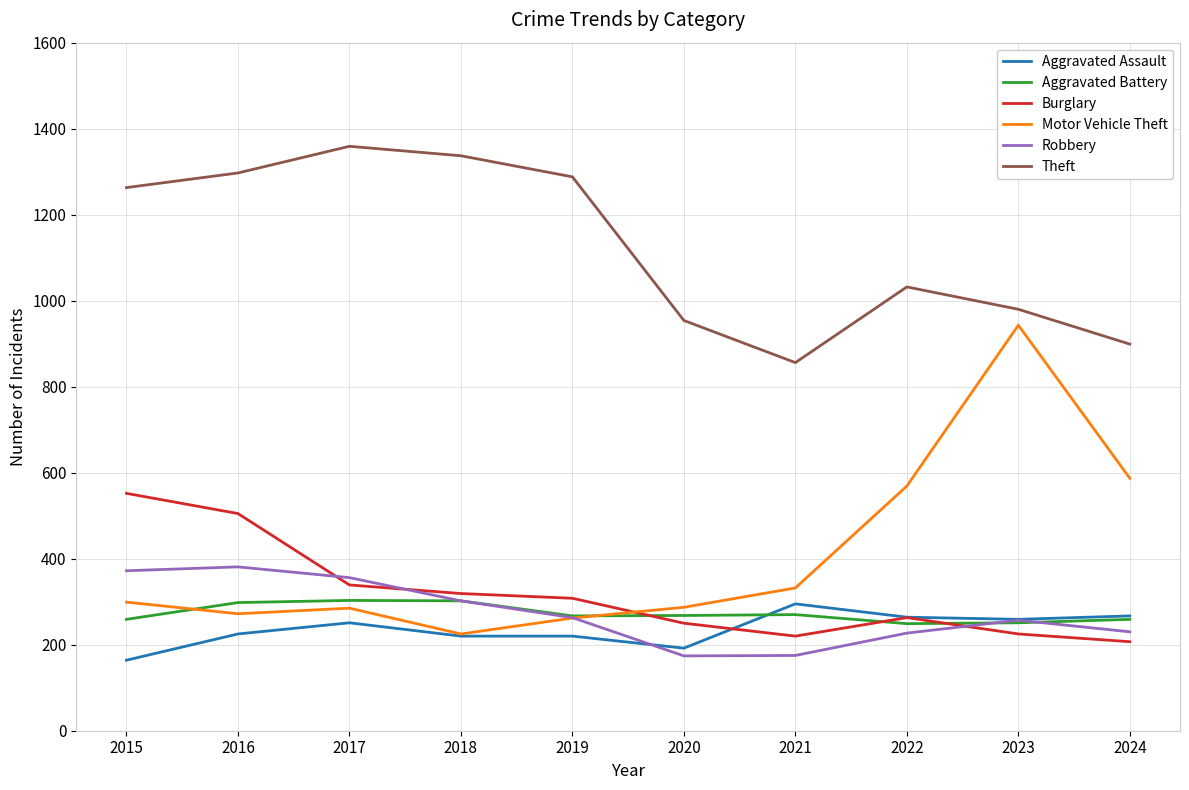

Which series changed the most between 2019 and 2023?

Motor Vehicle Theft